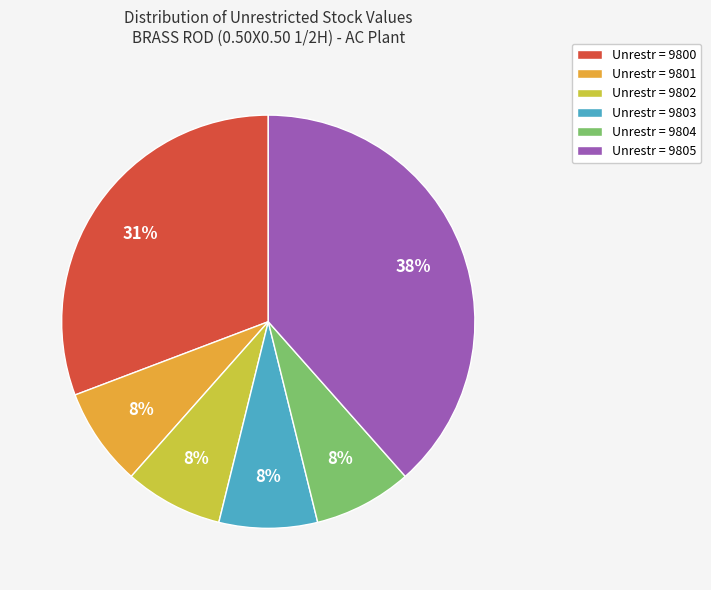

Is it true that Unrestr = 9802 is 8% of the pie?

True